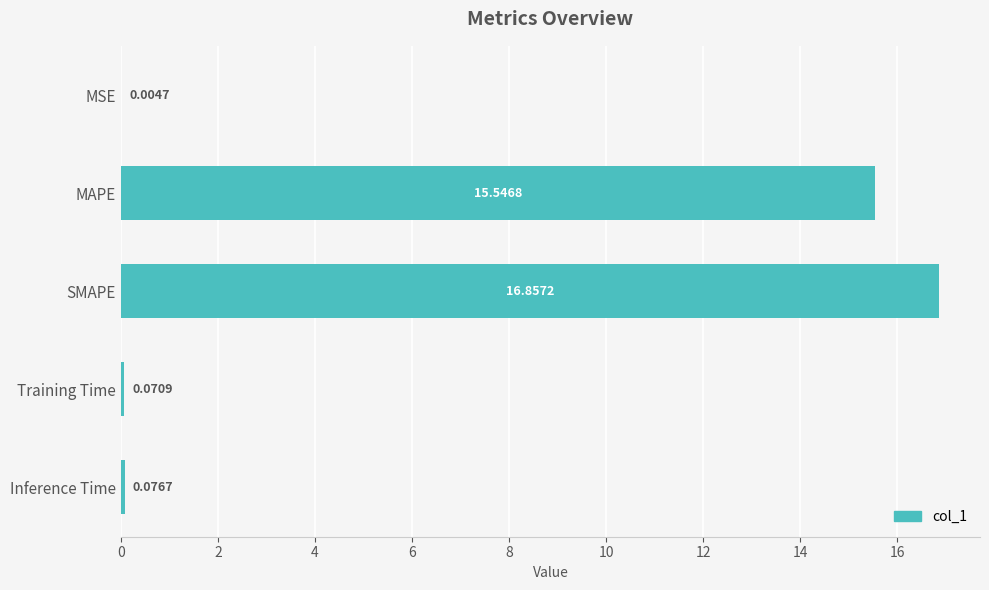

Which category has the highest value across all series?

SMAPE